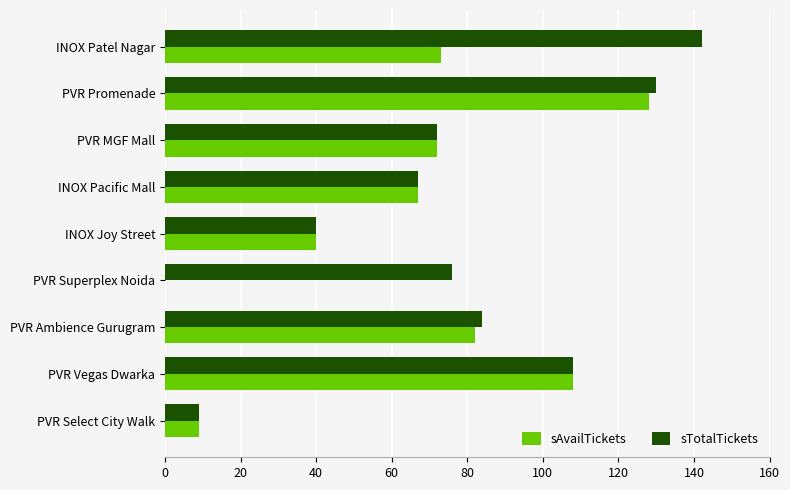

Is it true that sAvailTickets equals 125 at INOX Patel Nagar?

False